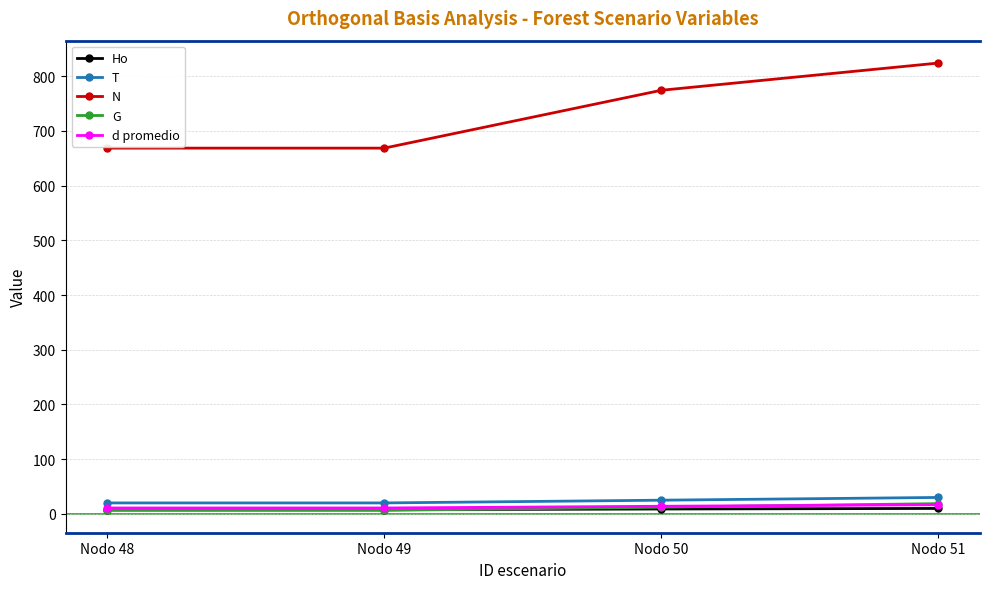

True or false: G has more than 2 points higher than both neighbors.

False